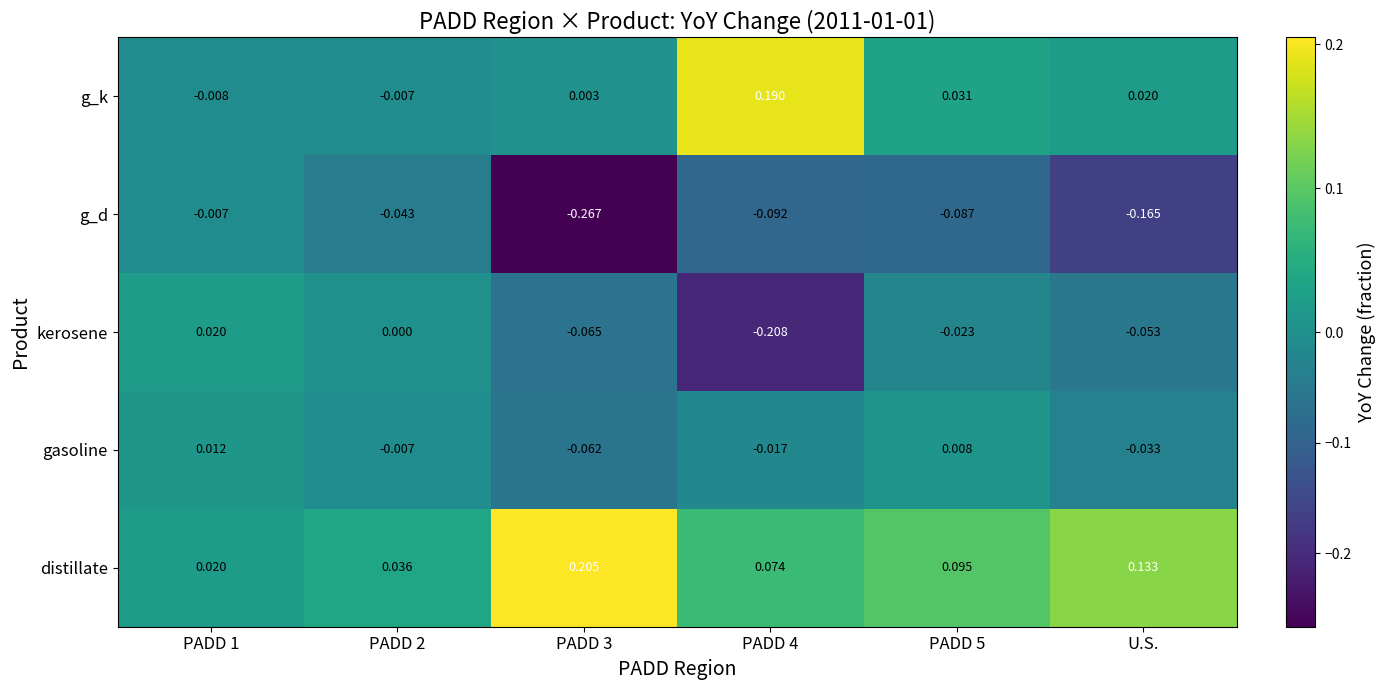

Which series changed the most between PADD 1 and U.S.?

g_d